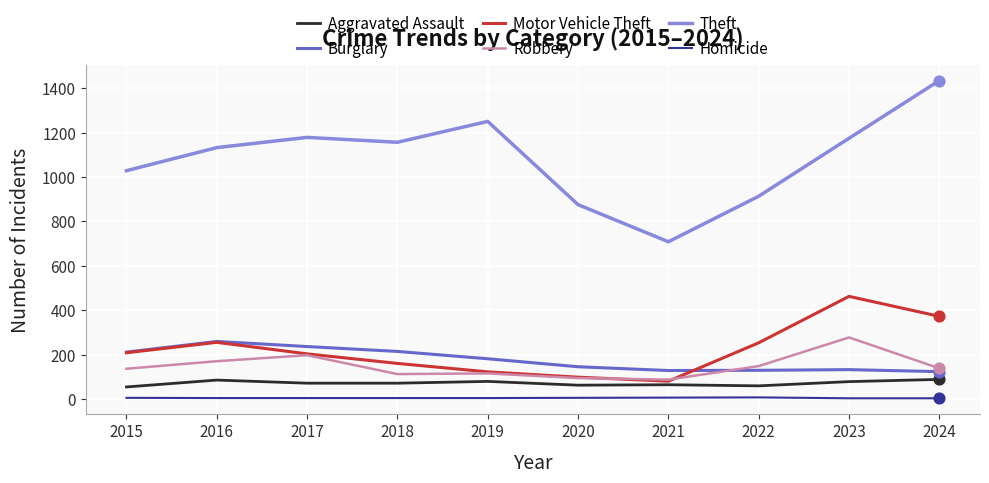

Which series has the largest total across all categories?

Theft